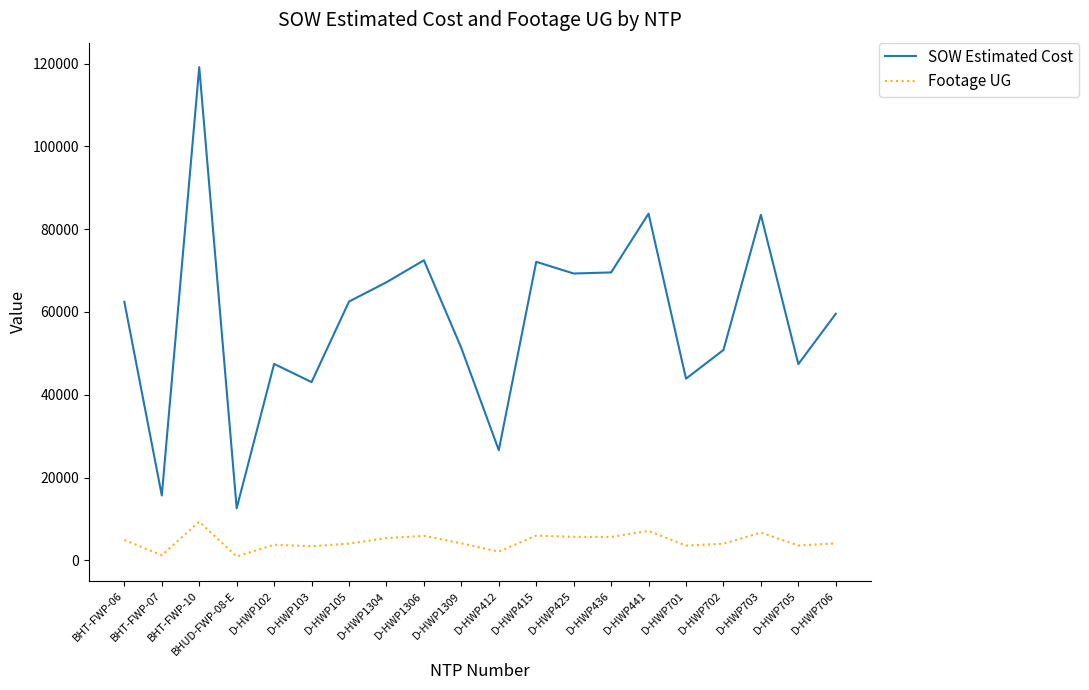

At which label does Footage UG reach its peak?

BHT-FWP-10